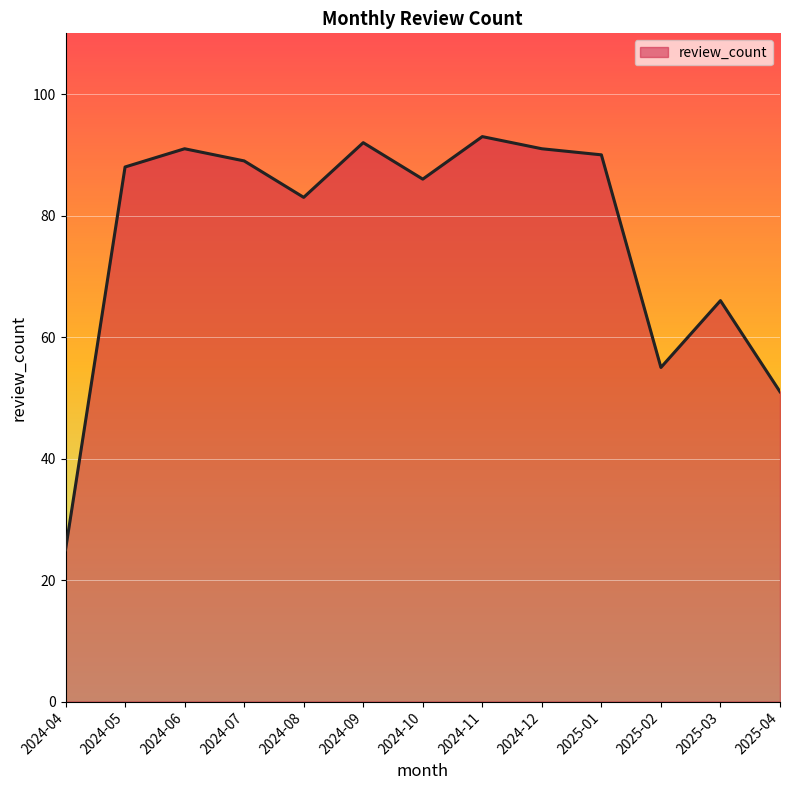

What is the change in value from 2024-08 to 2024-12?

+8